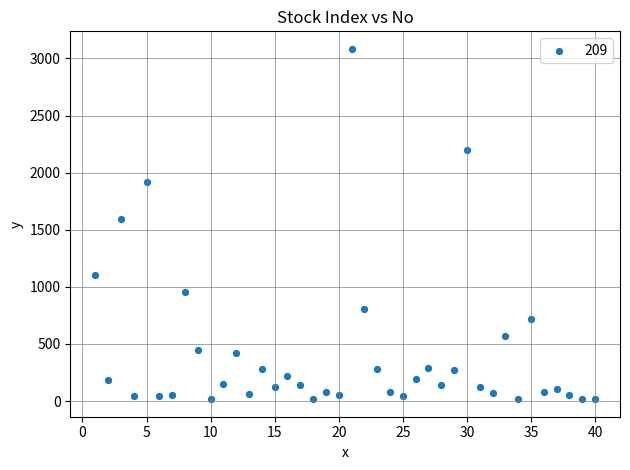

What Y value in the scatter plot is closest to 1550?

1592.4